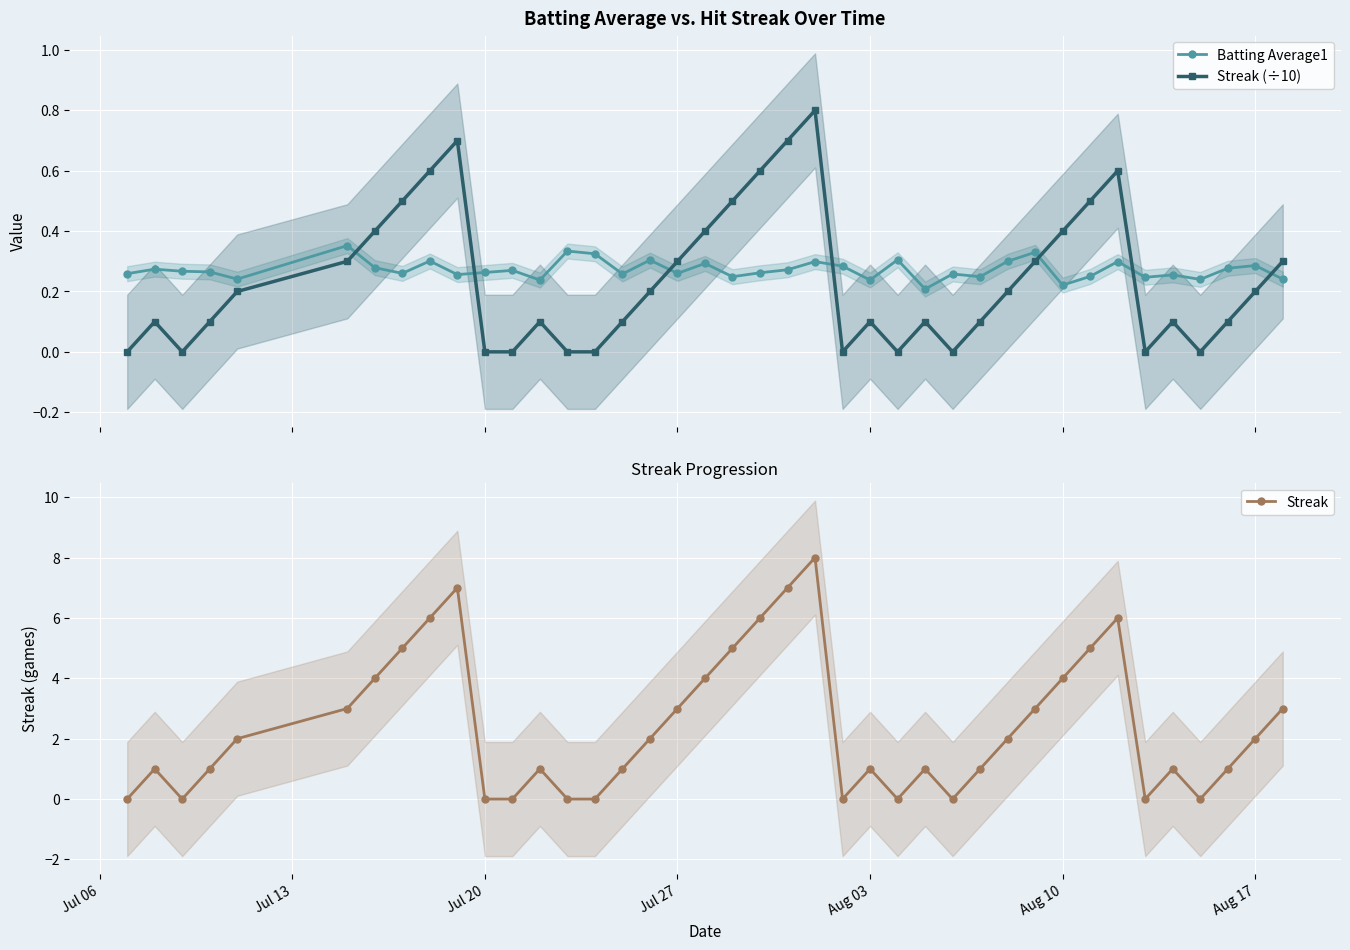

What is the average value of the Batting Average1 series?

0.3